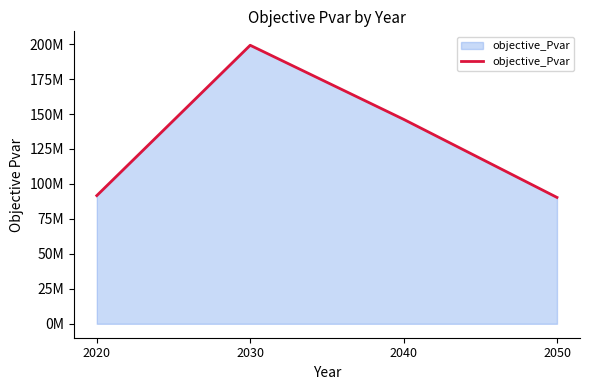

Is it true that the value at 2040 is 197087388.2?

False